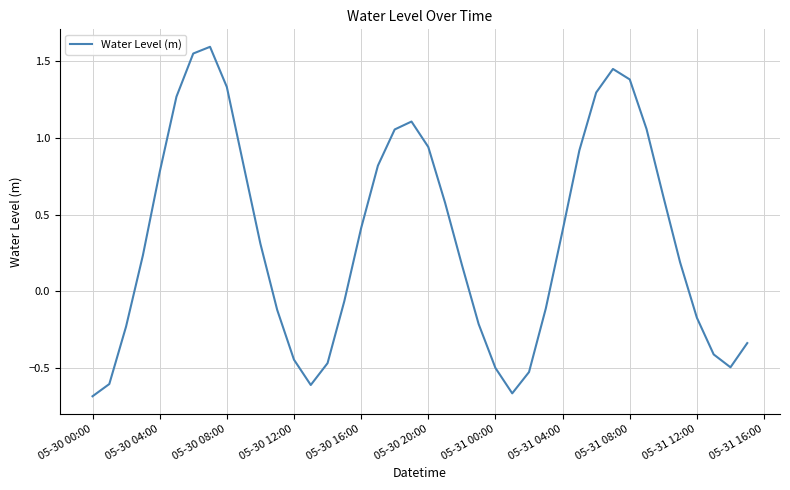

Does the chart display data point markers on the line(s)?

No